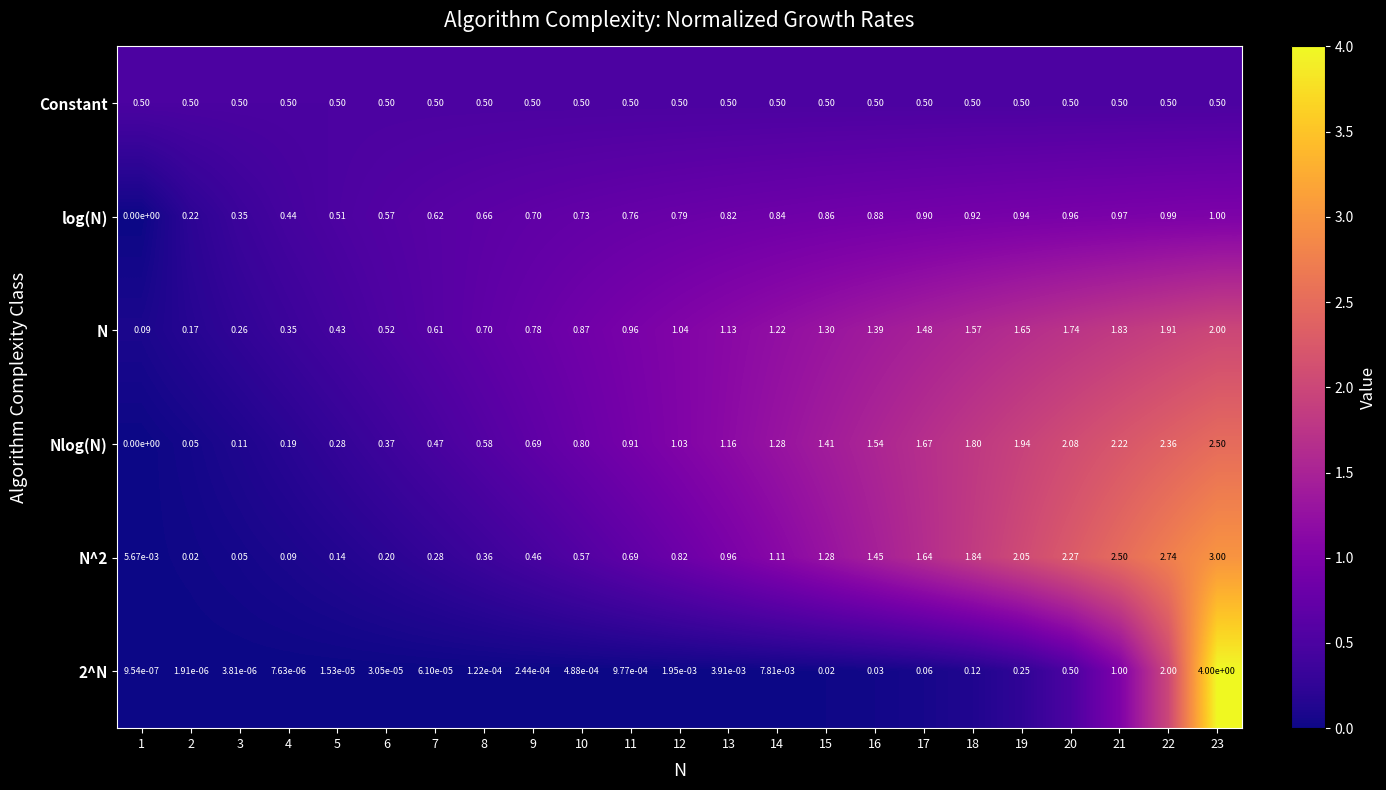

Which series changed the most between 4 and 9?

Nlog(N)